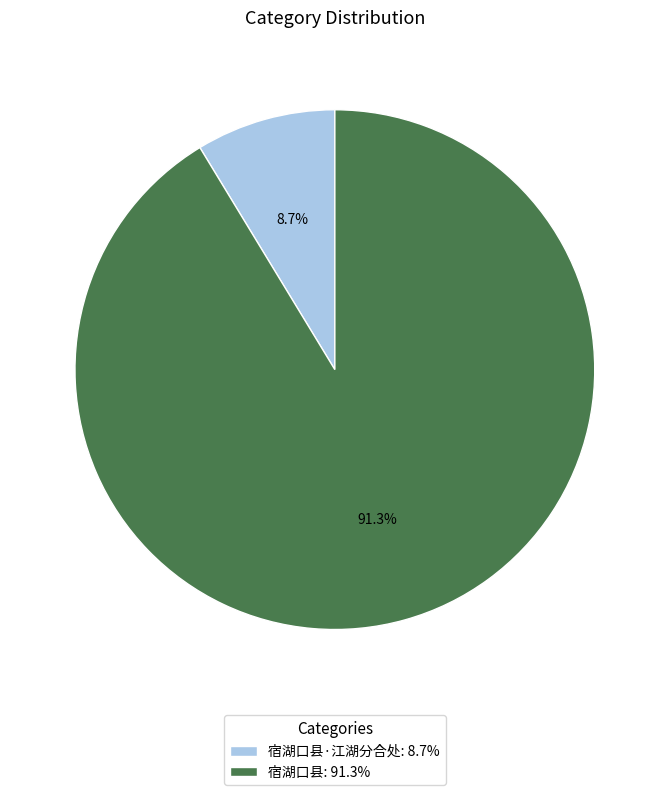

To the nearest percent, what is the difference between the largest and smallest slice percentages?

83%